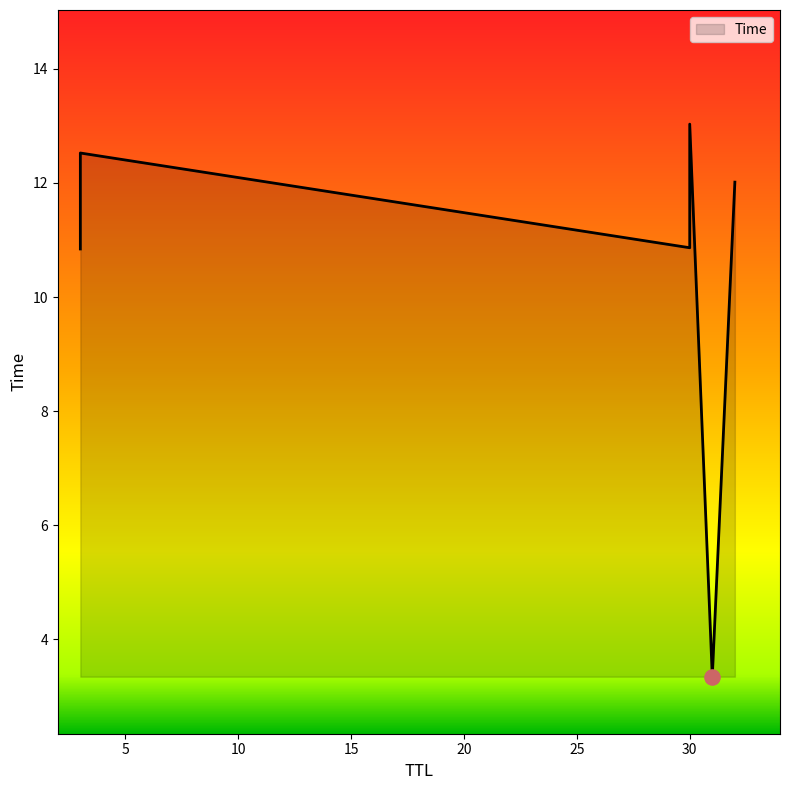

What is the ratio of the value at 3 to the value at 32?

0.9